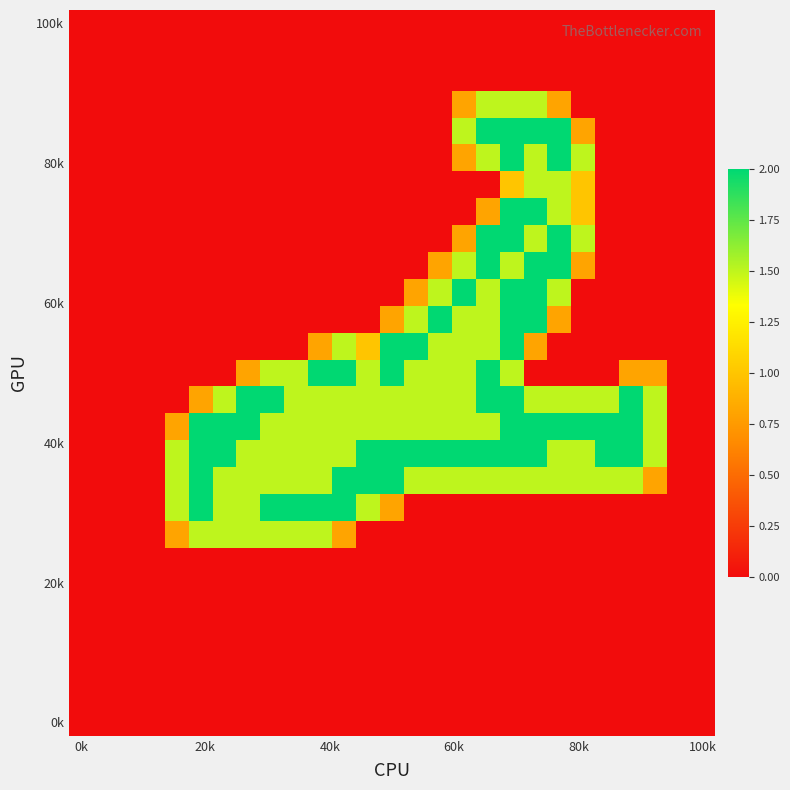

At how many categories does at least one series exceed 1?

21